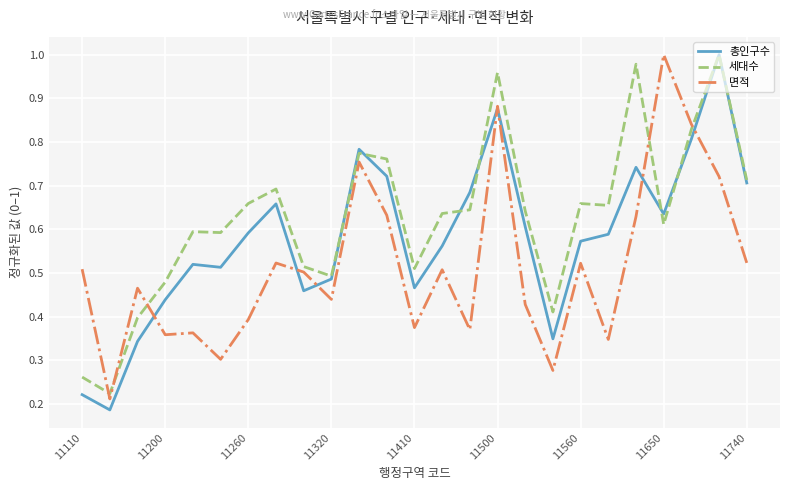

Rank the series by their average value, from lowest to highest.

면적, 총인구수, 세대수